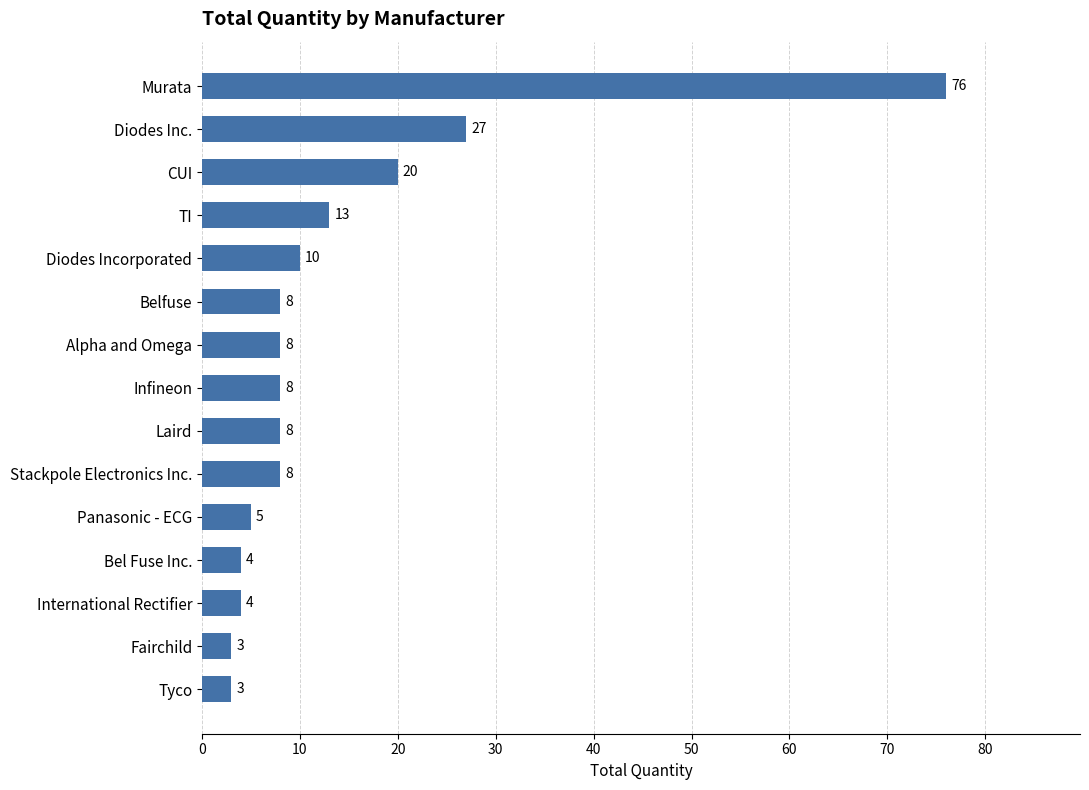

Where is the data nearest to the value 39?

Diodes Inc.